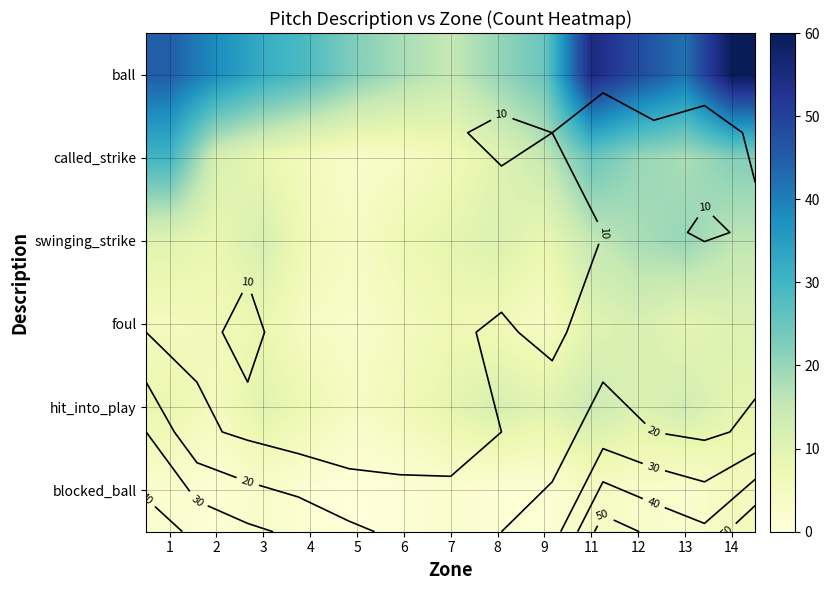

What is the approximate value of called_strike at 5?

3